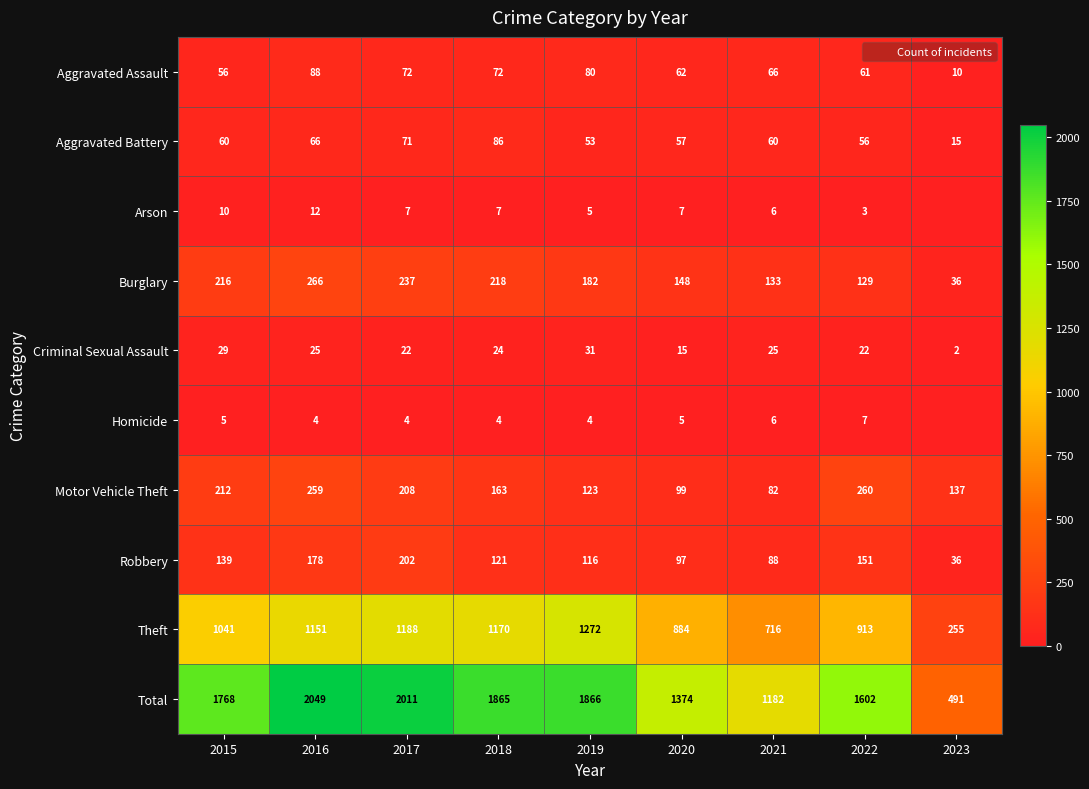

At which label does Theft reach its minimum?

2023